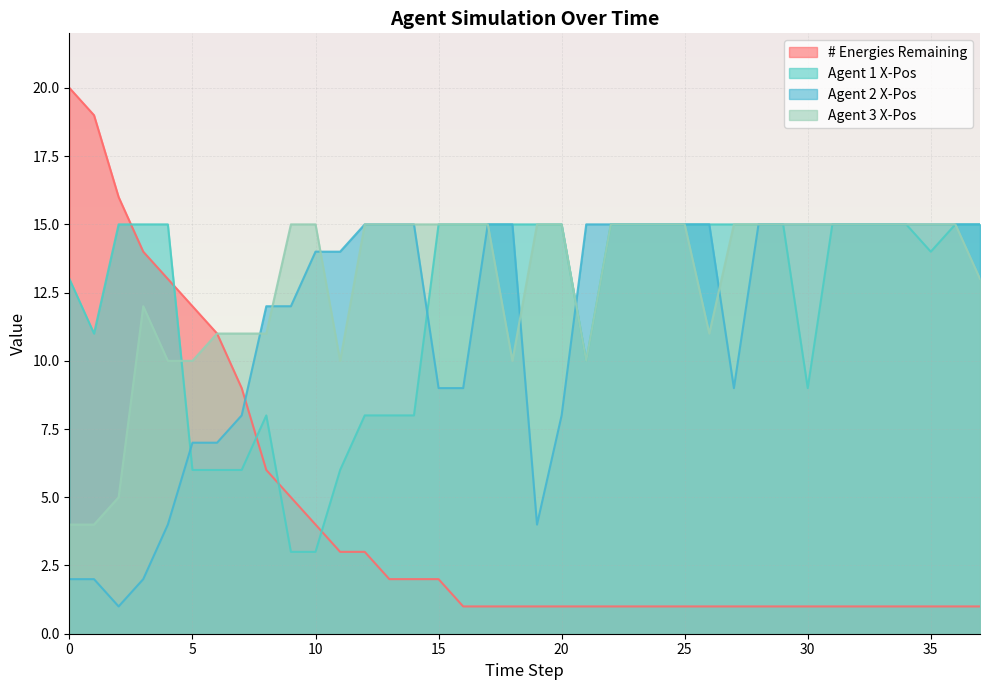

How many categories are shown in the chart?

38